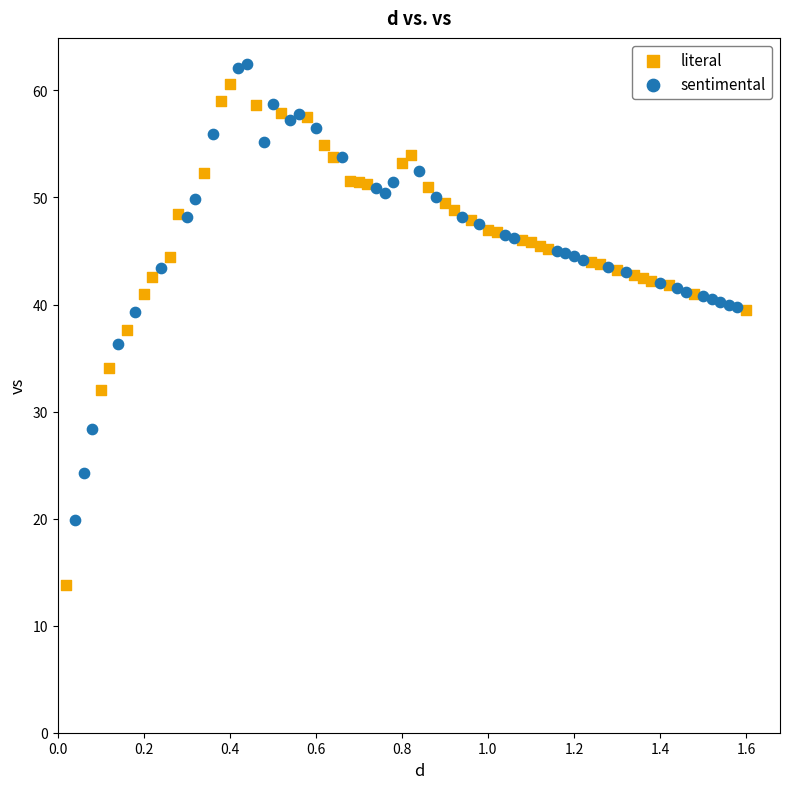

Which series has the largest Y range (max minus min)?

literal